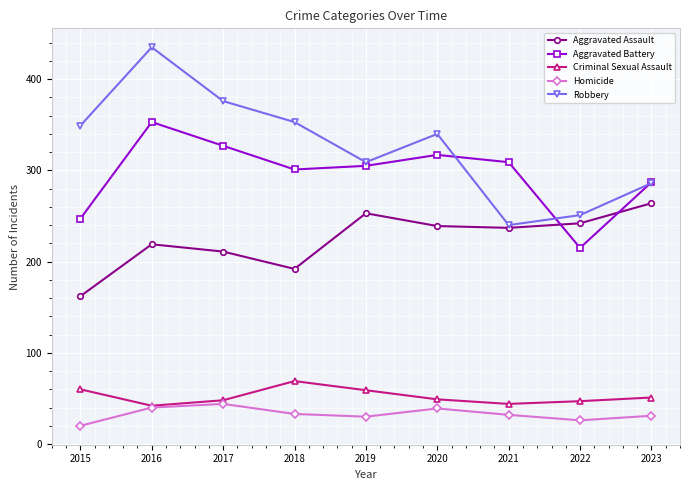

Which series has the largest range (max minus min)?

Robbery